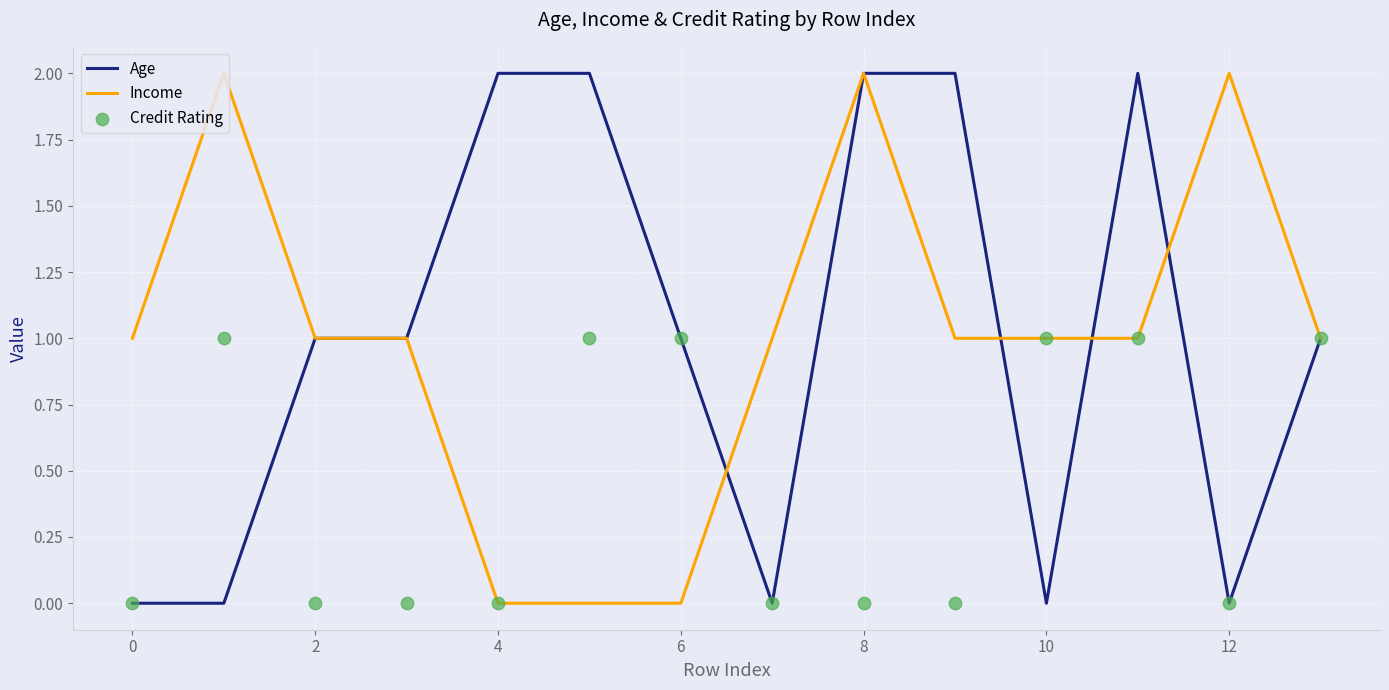

True or false: Age has a value of 2 at 8.

True